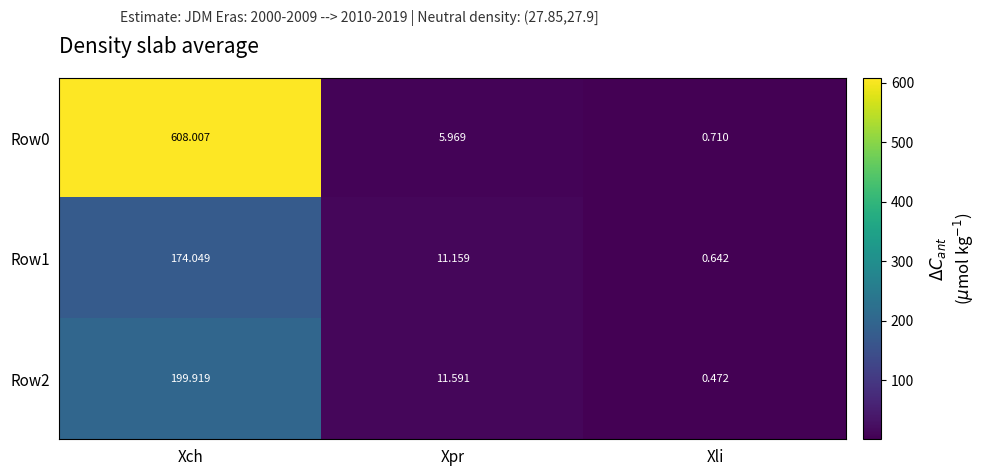

At which label is Row2 closest to 100?

Xpr